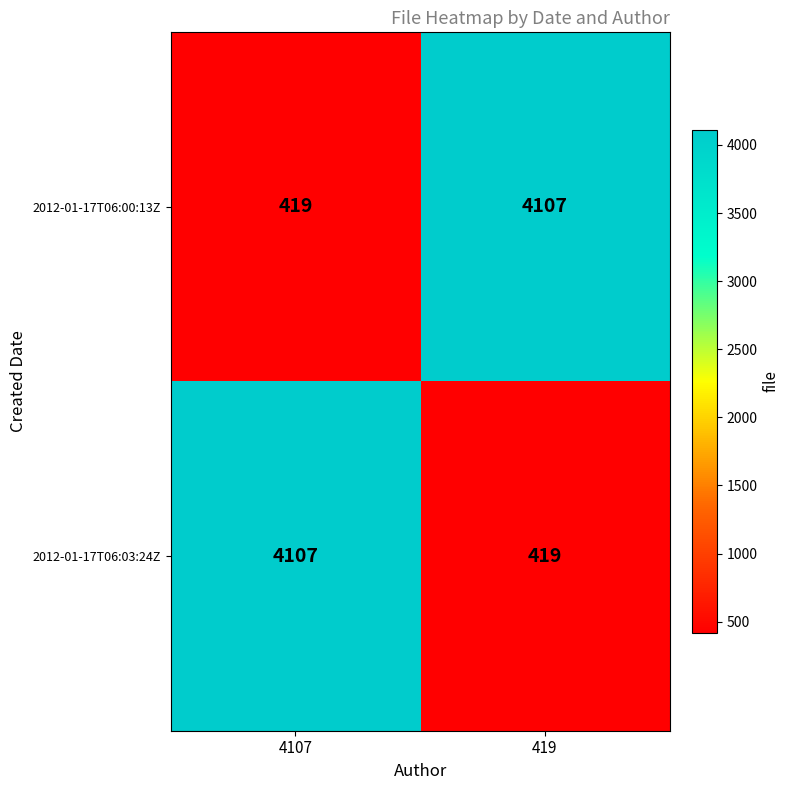

What is the difference between the 2012-01-17T06:03:24Z values at 4107 and 419?

3688